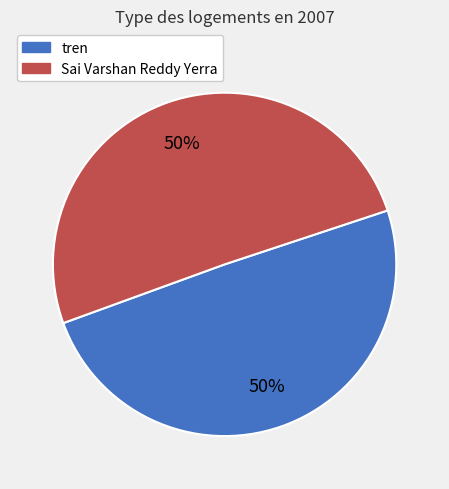

What is the ratio of the value at tren to the value at Sai Varshan Reddy Yerra?

1.0